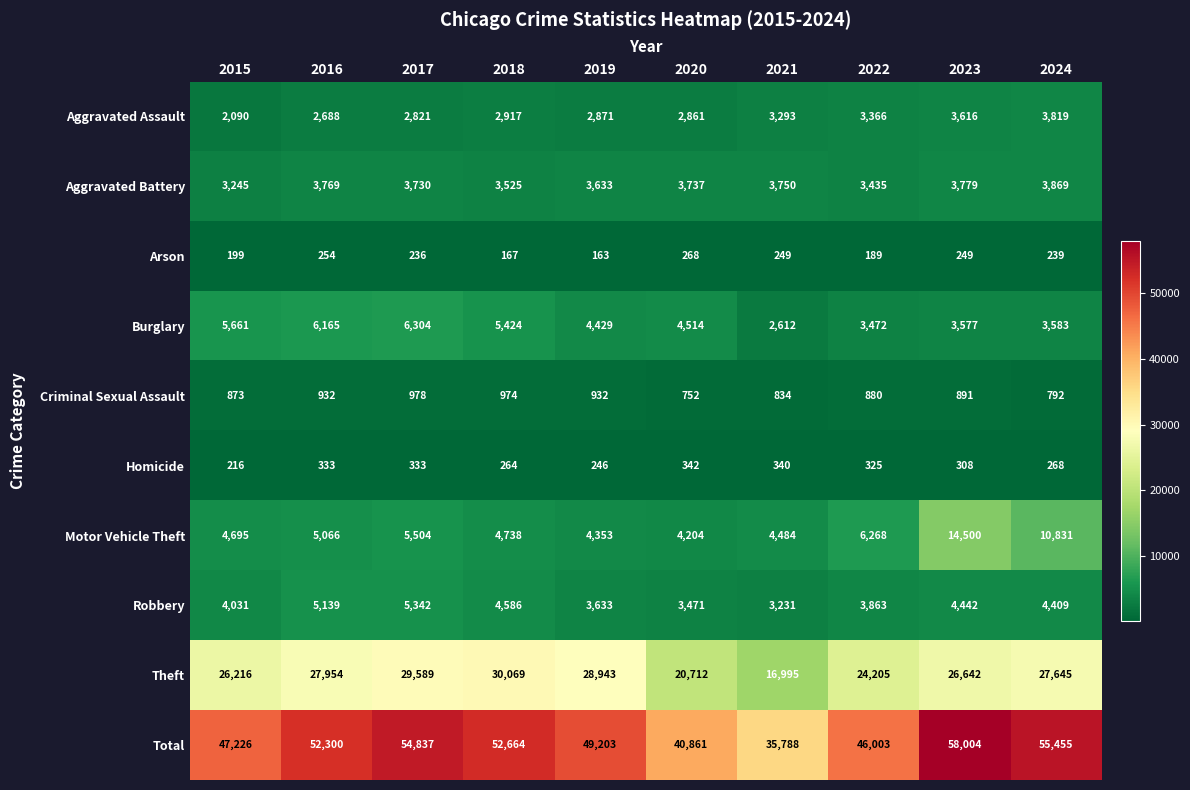

What is the maximum value for Aggravated Battery?

3869